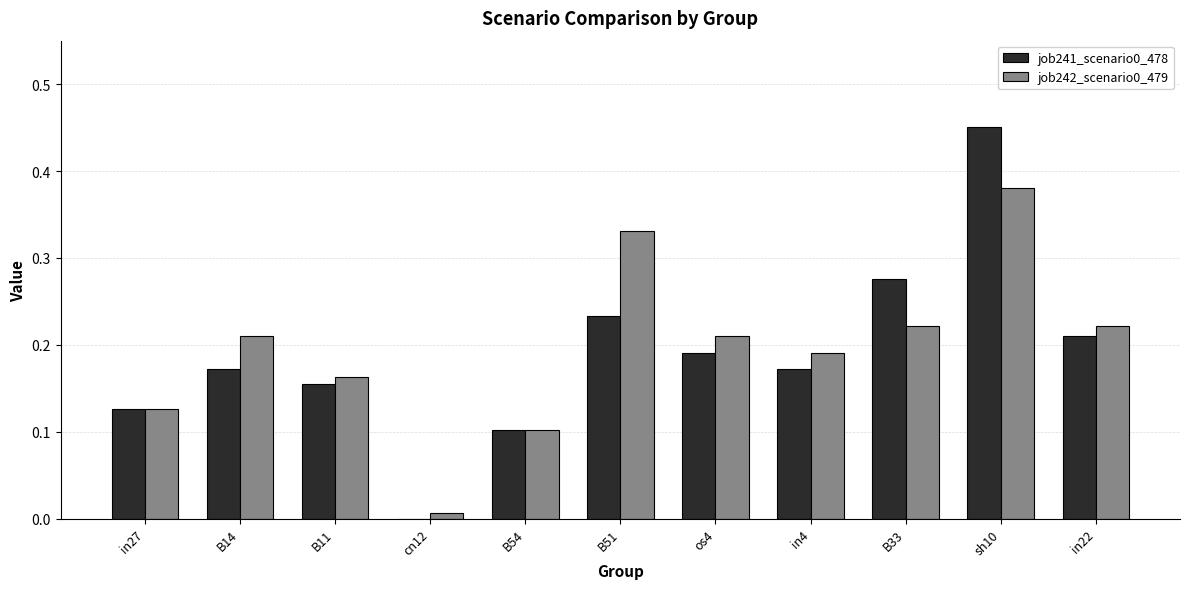

Which category has the highest value in the job241_scenario0_478 series?

sh10